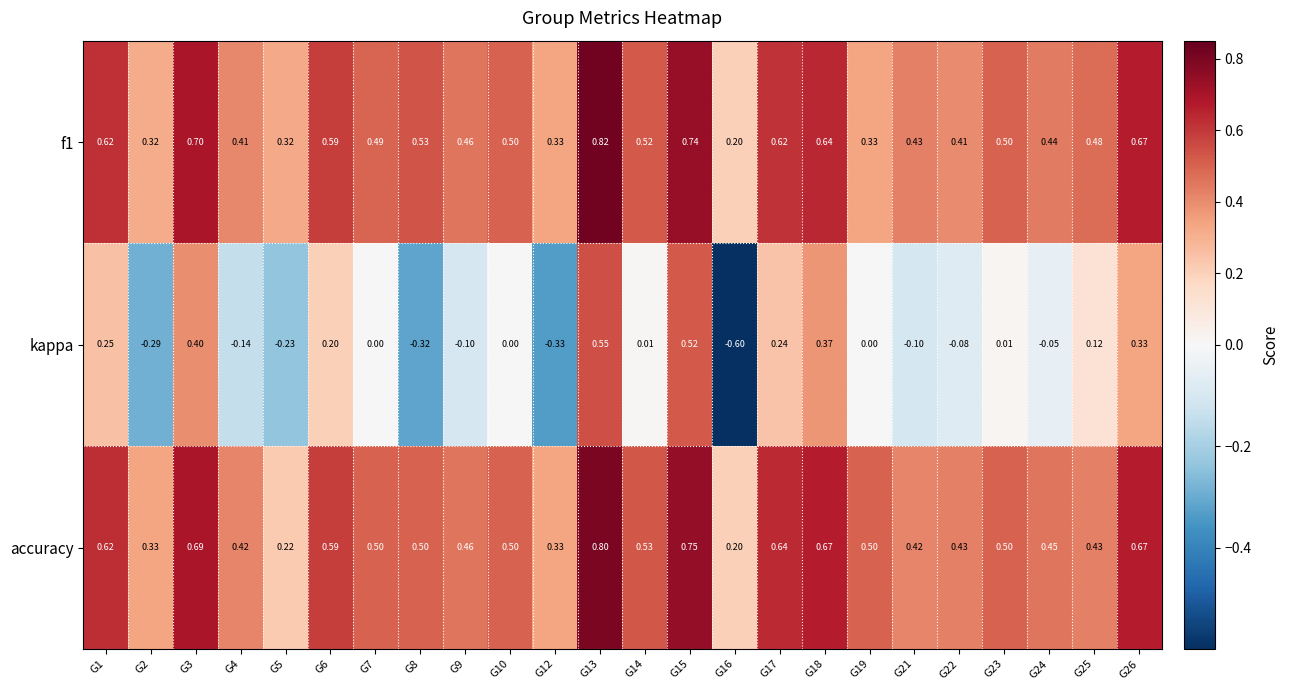

At which category does the chart reach its peak across all series?

G13